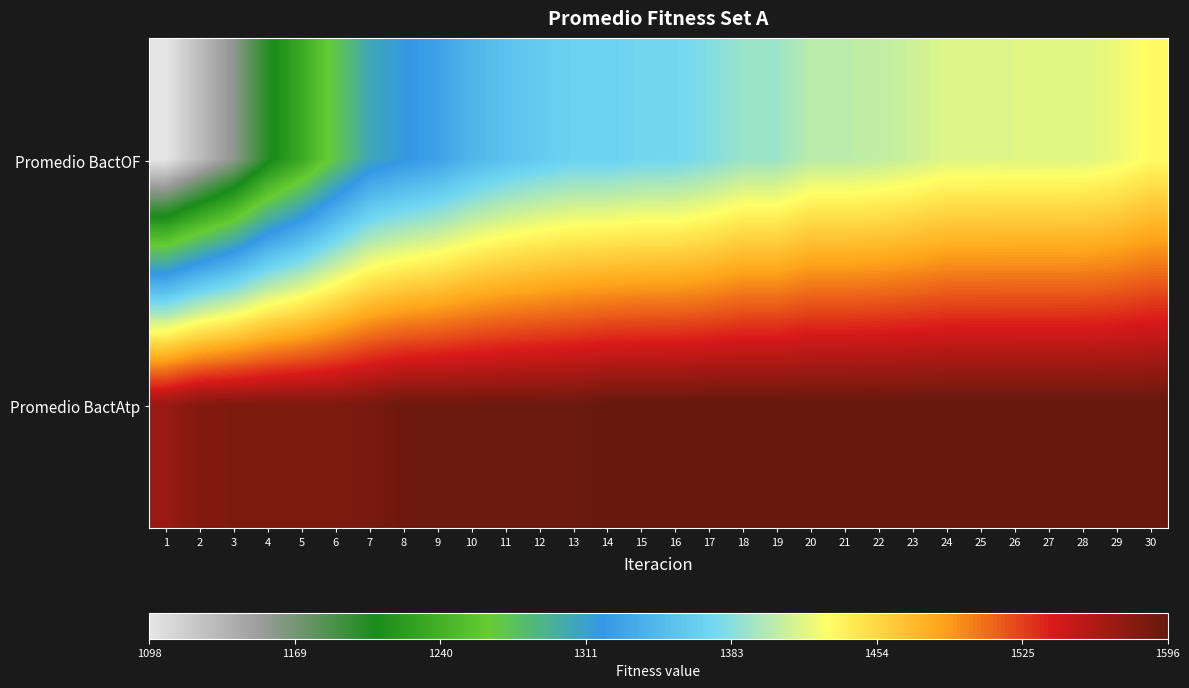

What is the greatest value displayed?

1596.1